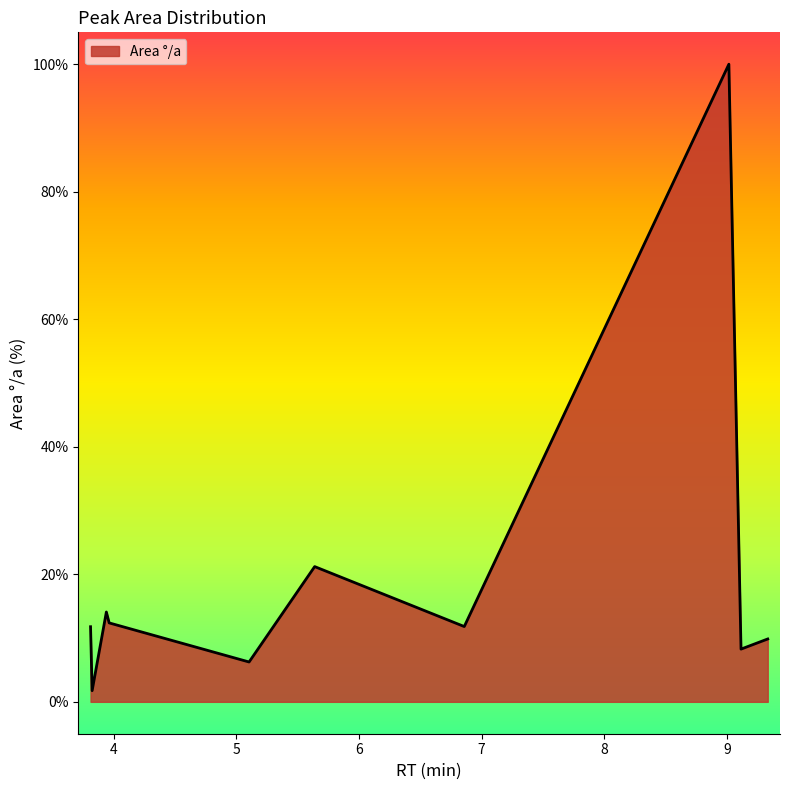

What is the greatest value displayed?

100.0